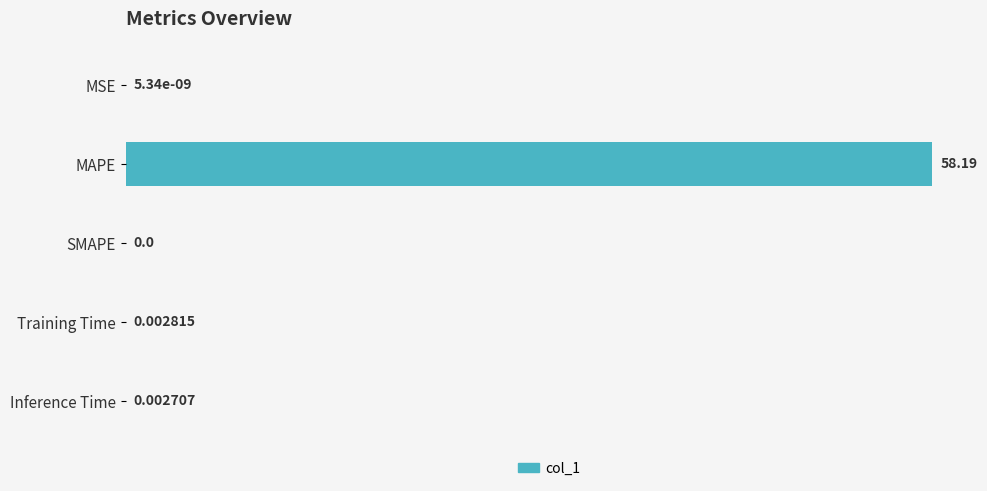

What is the greatest value displayed?

58.2